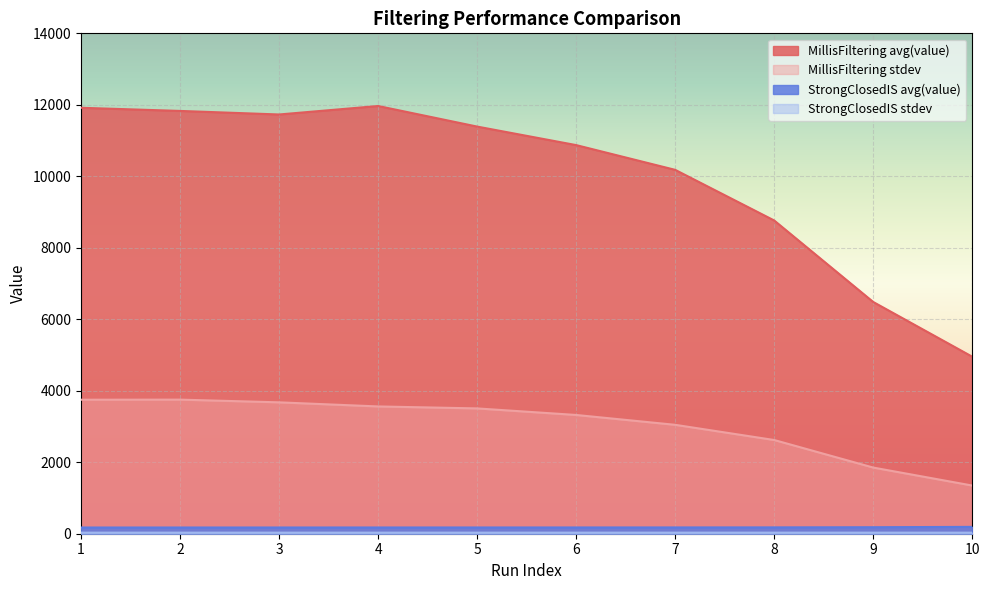

What is the difference between the highest and lowest values at 8?

8733.6